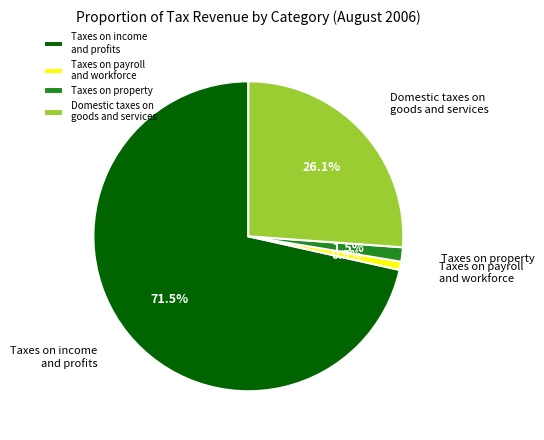

How many slices are in this pie chart?

4